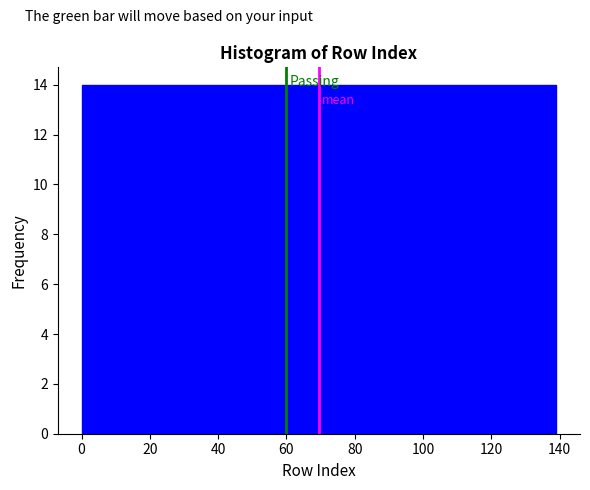

What is the height of the bar covering 112 to 126 on the x-axis? Neither the bar edges nor the heights are printed on the chart, so give them approximately, as read against the axes.

14